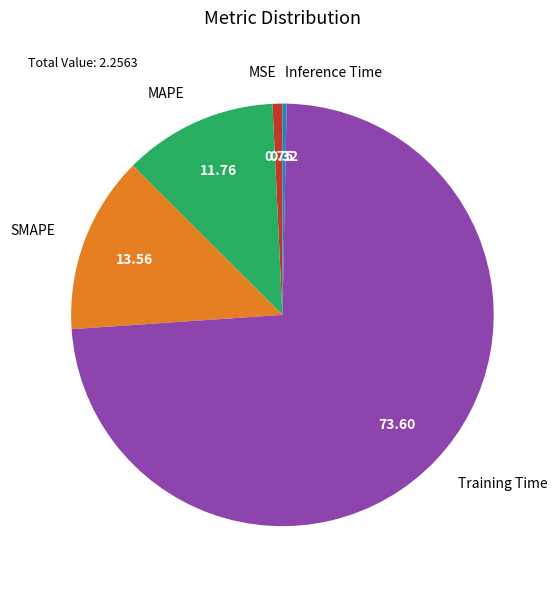

What is the largest slice in the pie chart?

Training Time